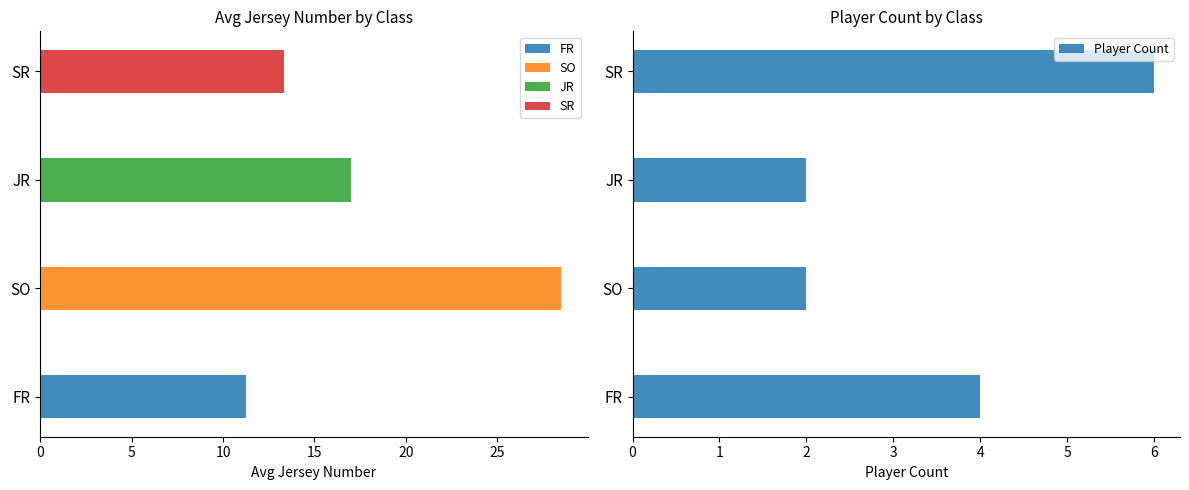

What is the maximum value for Player Count?

6